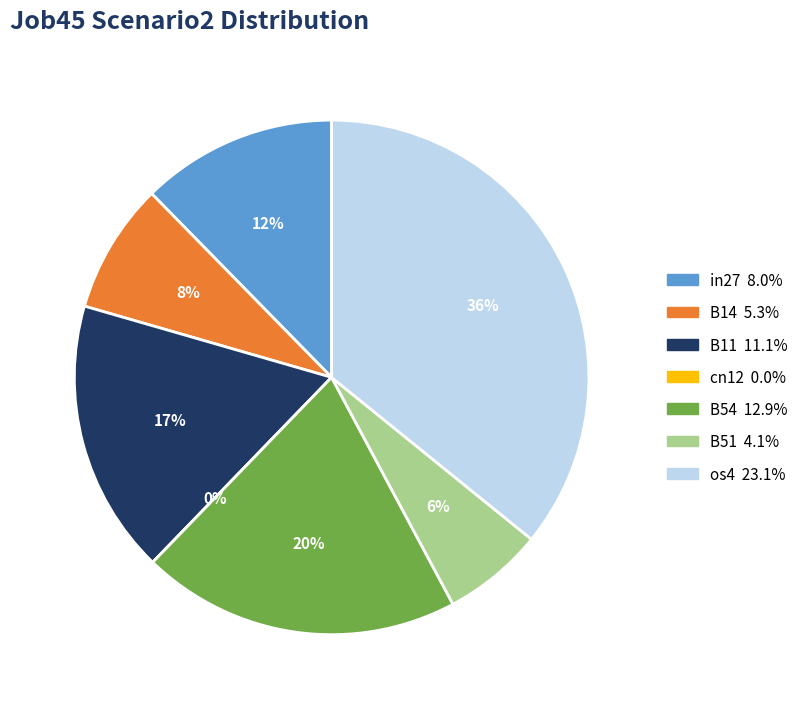

To the nearest percent, what is the combined percentage of os4 and B54?

56%